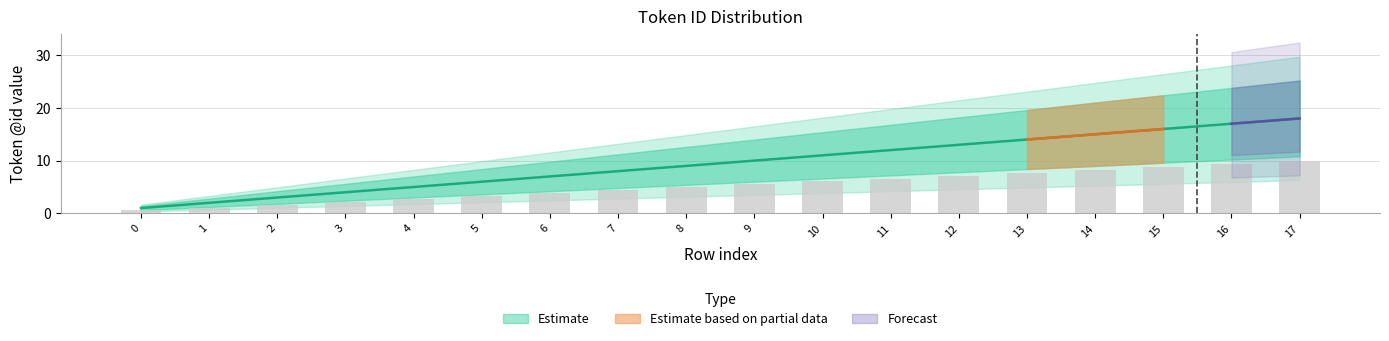

What is the average value of the lower_band series?

9.5